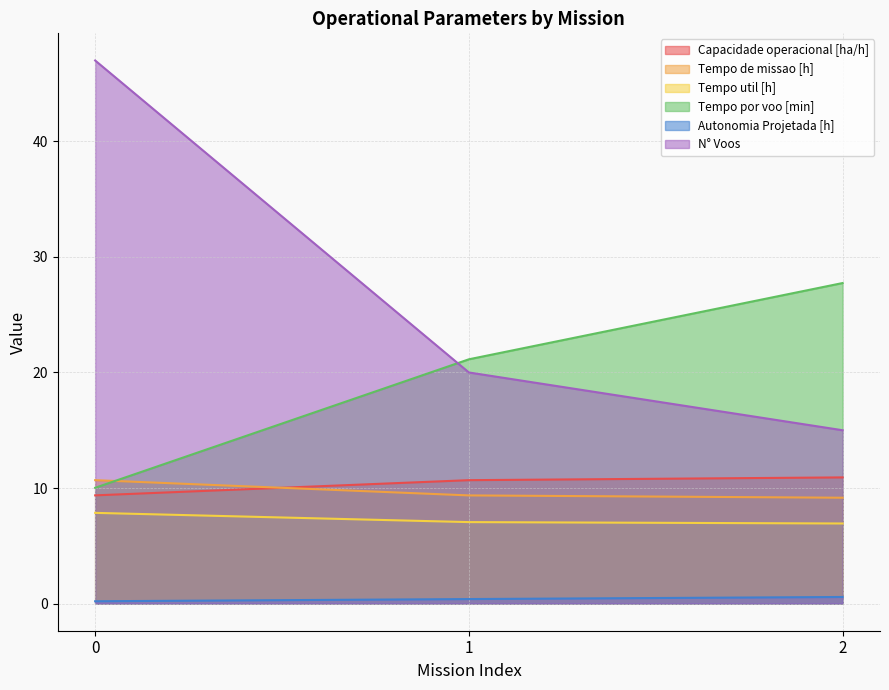

Reading right to left, what are all the values shown in this chart?

Capacidade operacional [ha/h]: 10.9	10.7	9.4
Tempo de missao [h]: 9.2	9.4	10.7
Tempo util [h]: 6.9	7.0	7.8
Tempo por voo [min]: 27.7	21.1	10.0
Autonomia Projetada [h]: 0.6	0.4	0.2
N° Voos: 15.0	20.0	47.0